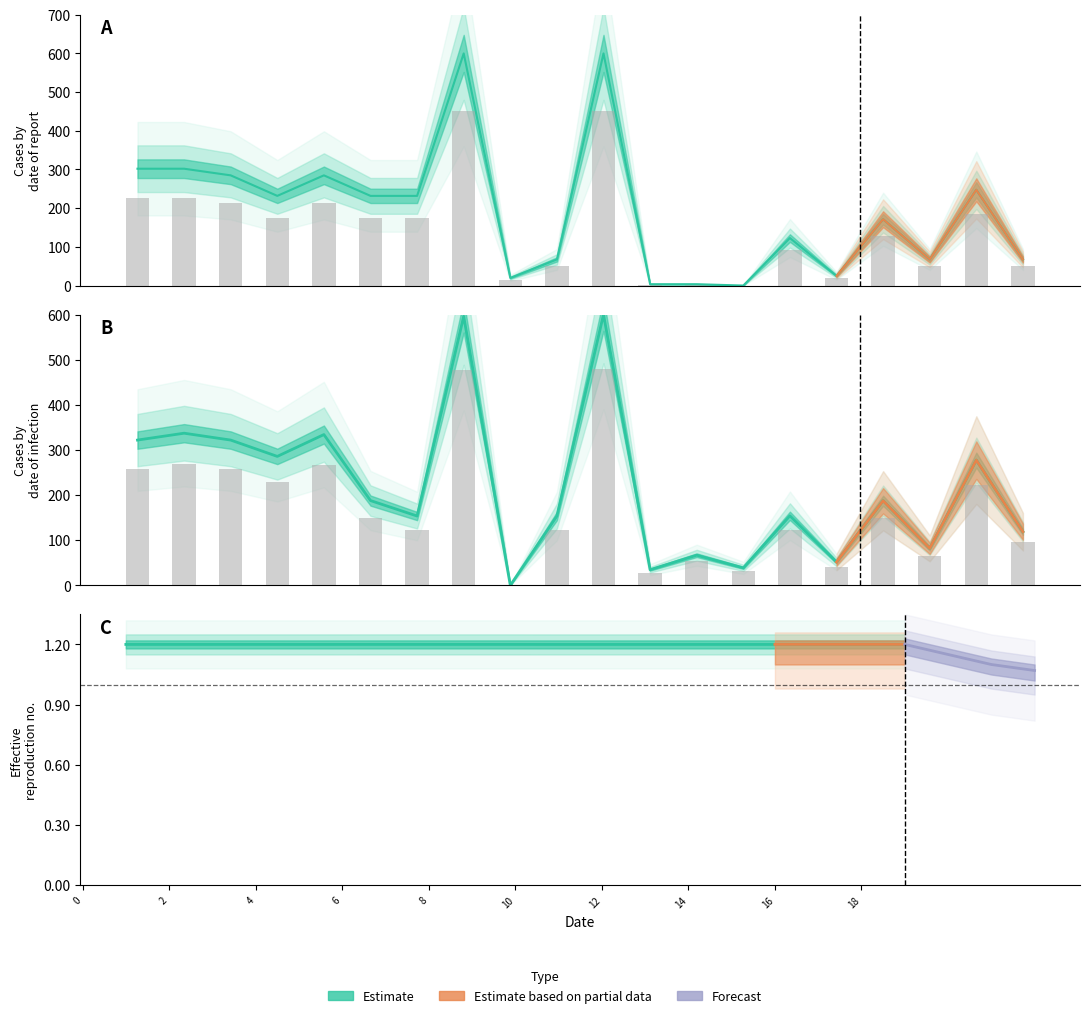

Which category has the lowest value across all series?

13